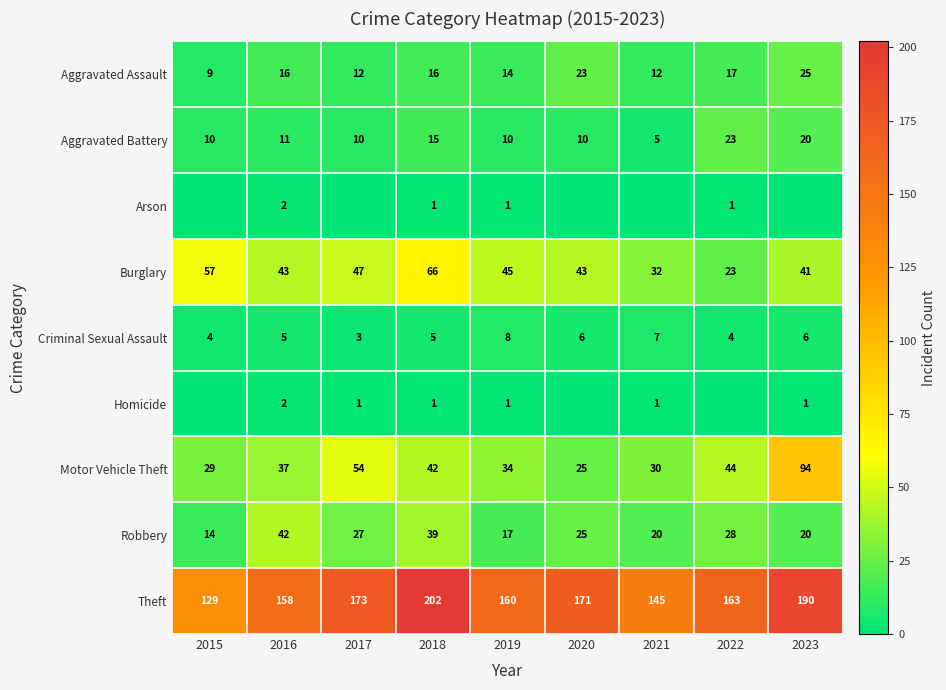

What is the approximate value of Aggravated Battery at 2022, to the nearest 5?

25